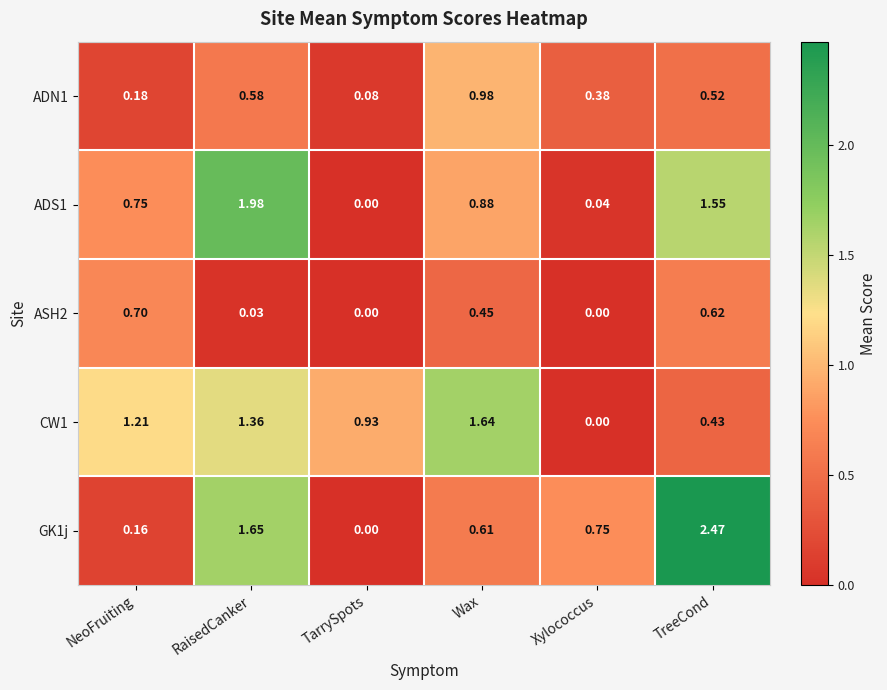

Rank the categories by GK1j value from lowest to highest.

TarrySpots, NeoFruiting, Wax, Xylococcus, RaisedCanker, TreeCond